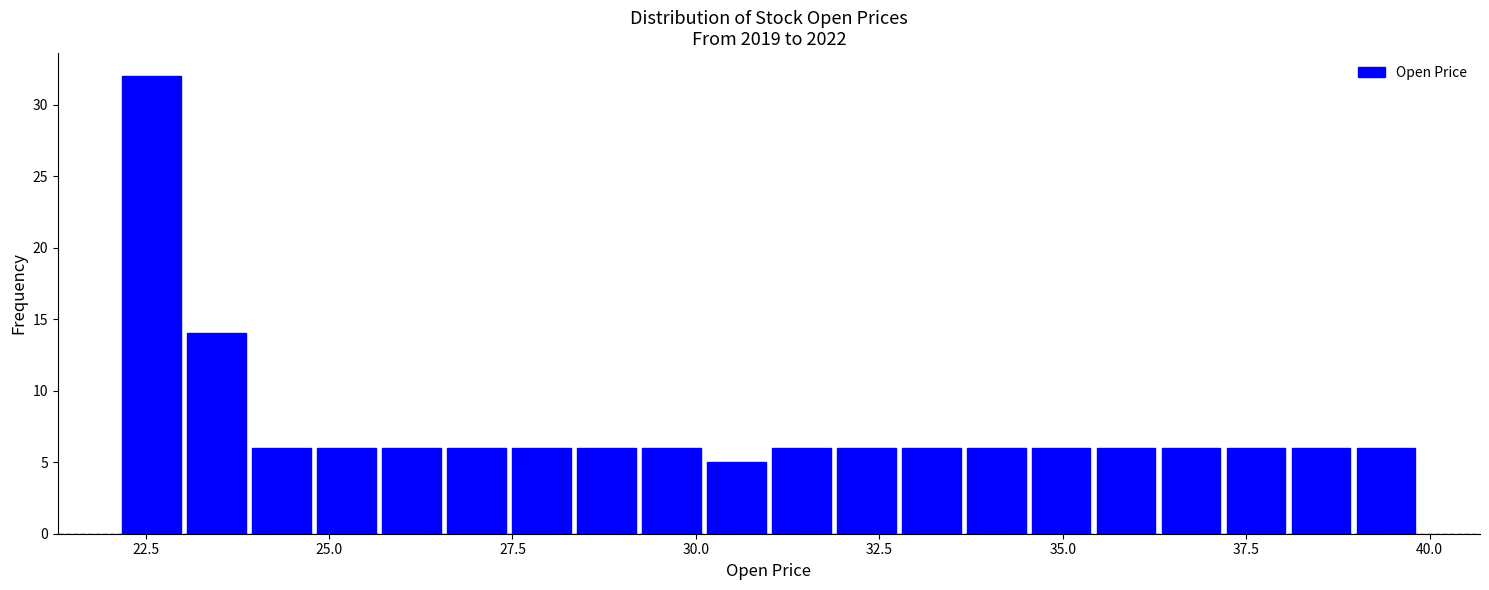

Read against the x-axis, roughly where is the centre of the tallest bar?

22.5